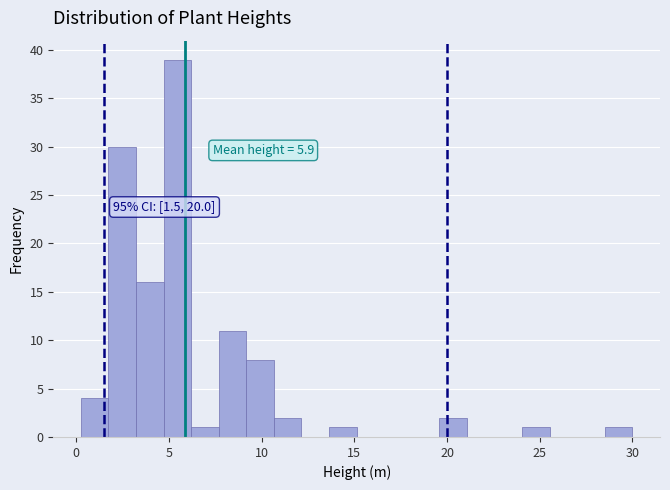

Around what value on the x-axis is the tallest bar? Give the approximate position of its centre, as read against the axis.

5.5